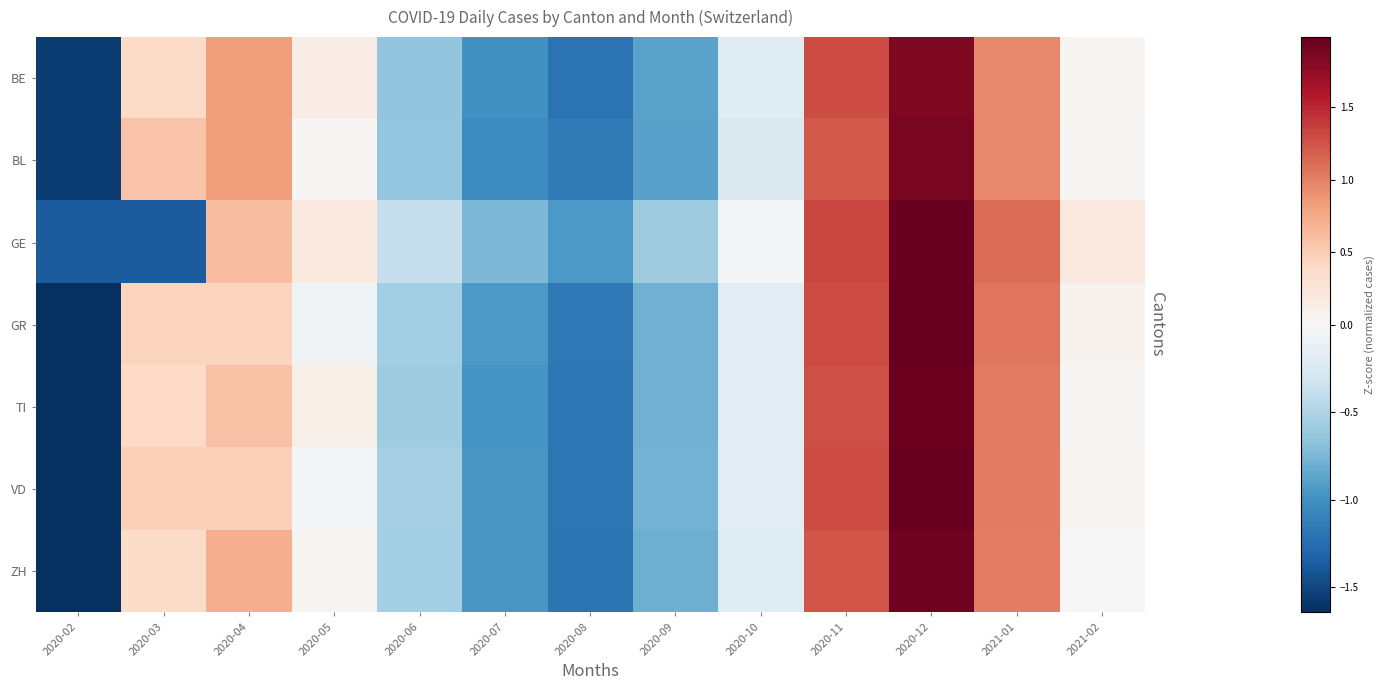

Which series has the largest total across all categories?

GE